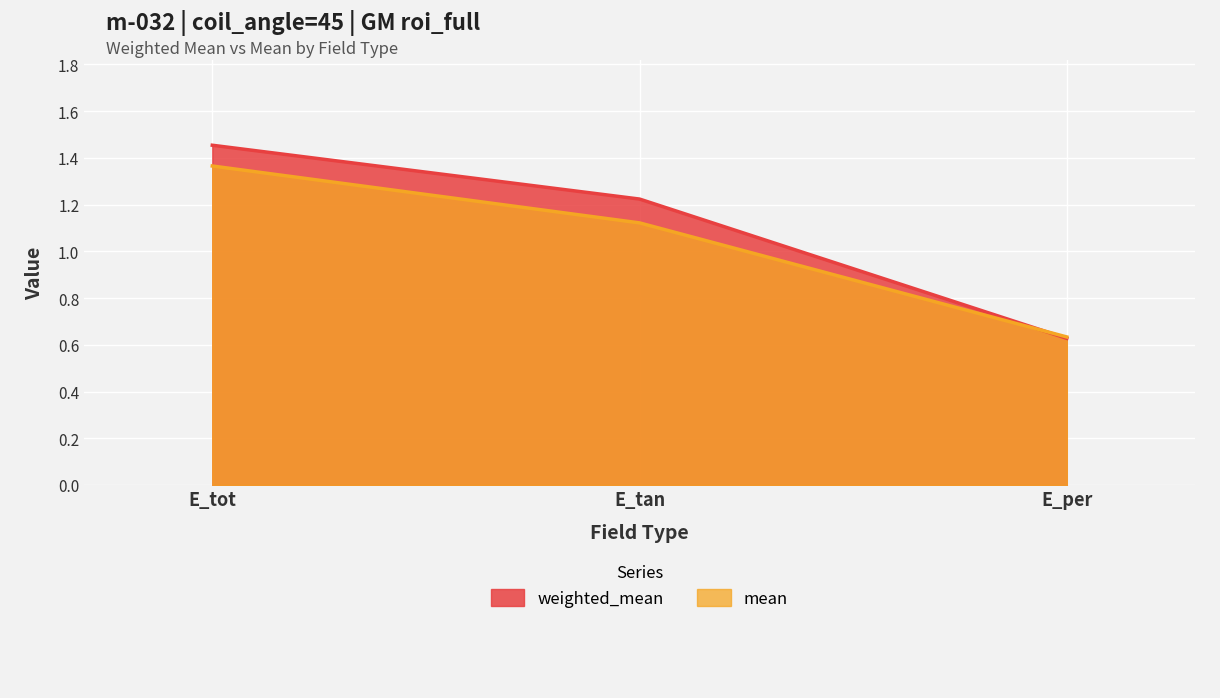

What is the smallest value displayed?

0.6